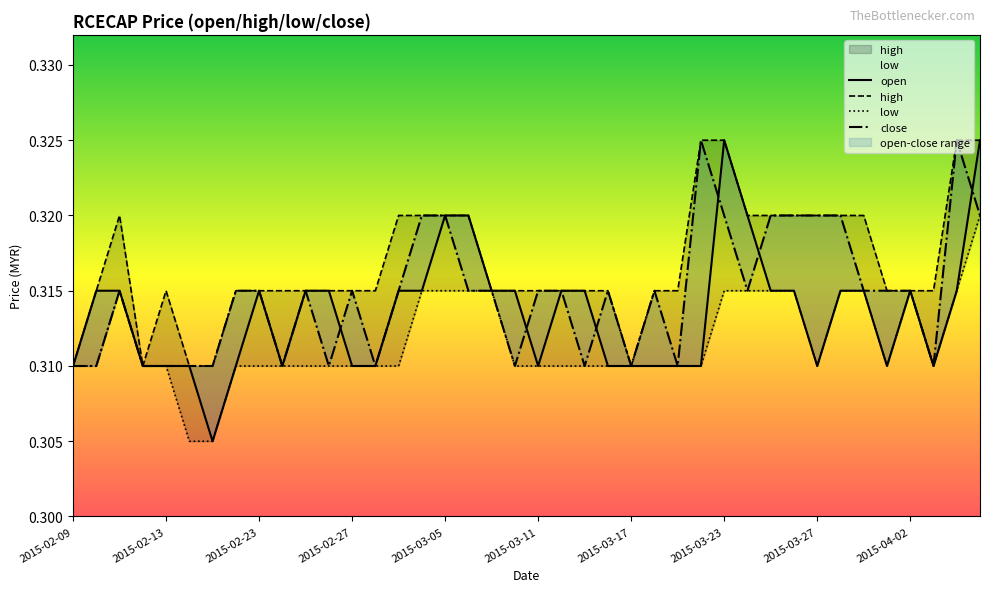

What is the sum of all high values?

12.7